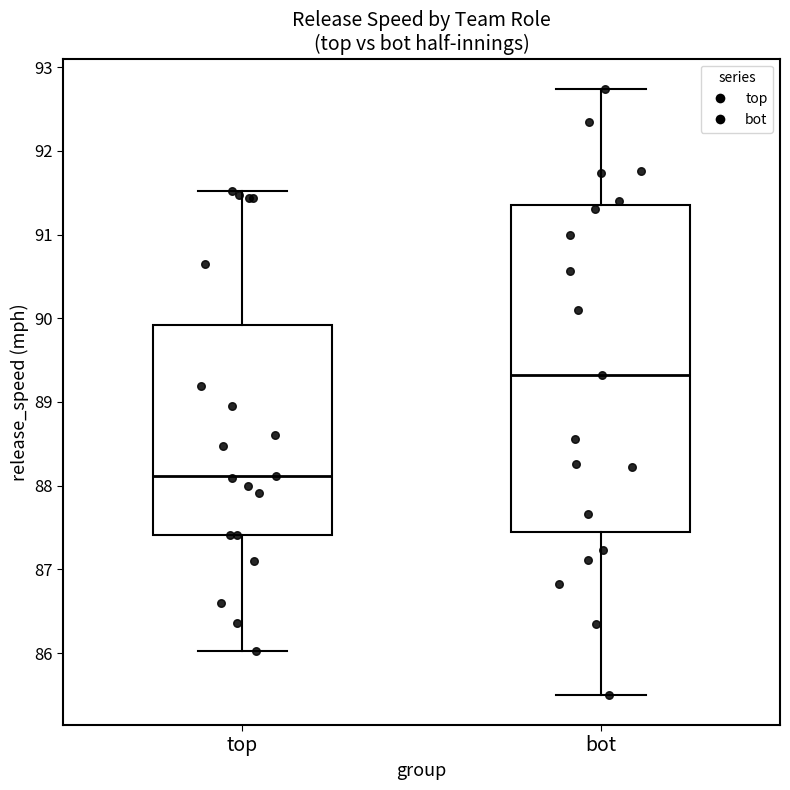

Where is the lower edge of the box for top on the y-axis? The values are not printed on the chart, so give them approximately, as read against the axis.

87.4